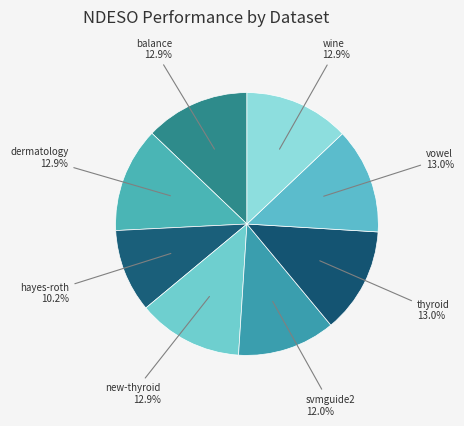

How many segments does this pie chart have?

8